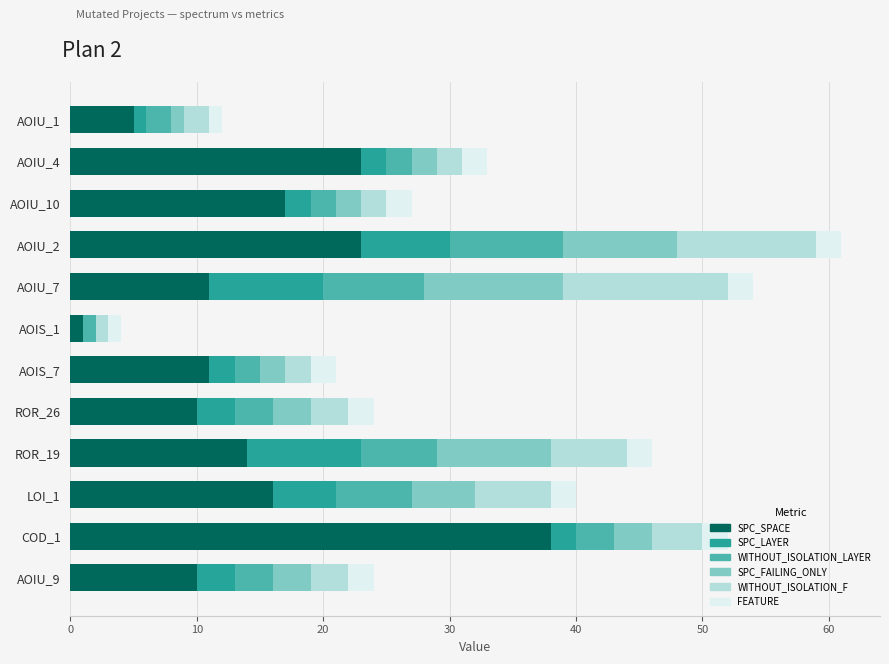

True or false: SPC_SPACE has a value of 17 at AOIU_10.

True